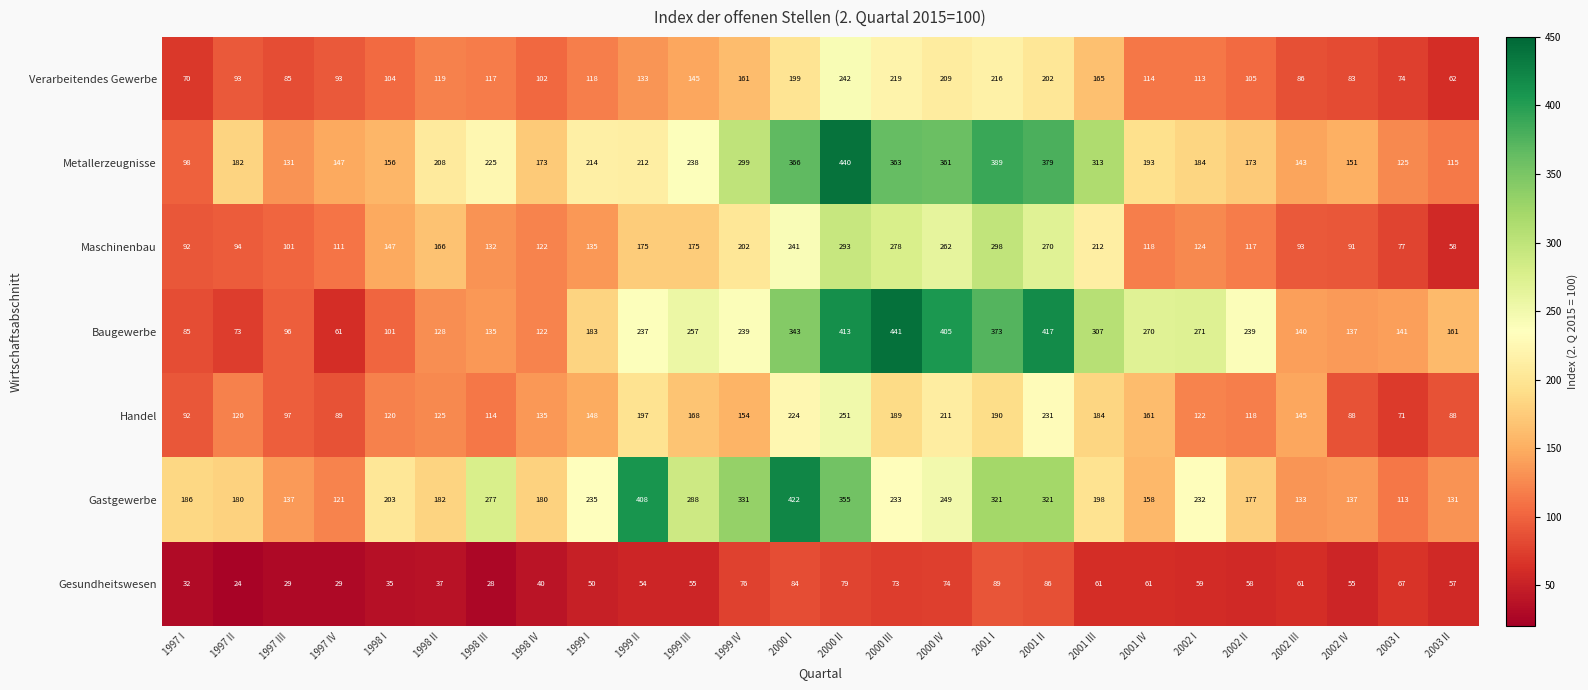

At 1998 II, list the series in order from smallest to largest.

Gesundheitswesen, Verarbeitendes Gewerbe, Handel, Baugewerbe, Maschinenbau, Gastgewerbe, Metallerzeugnisse